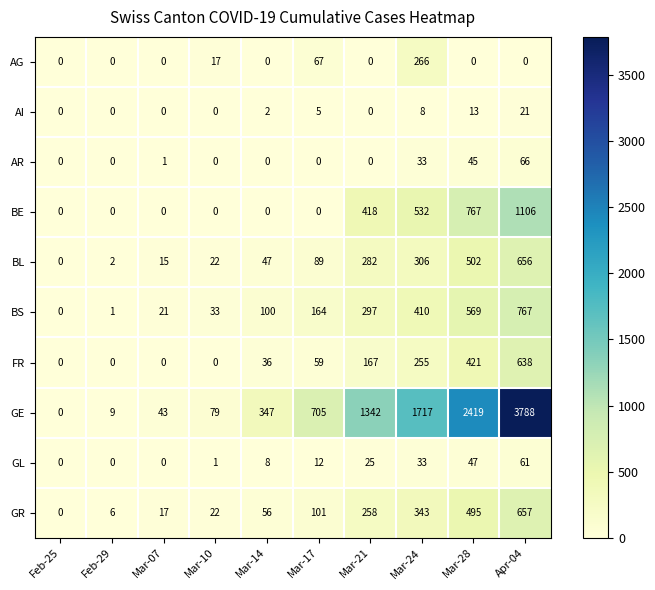

How many distinct data groups are displayed?

10